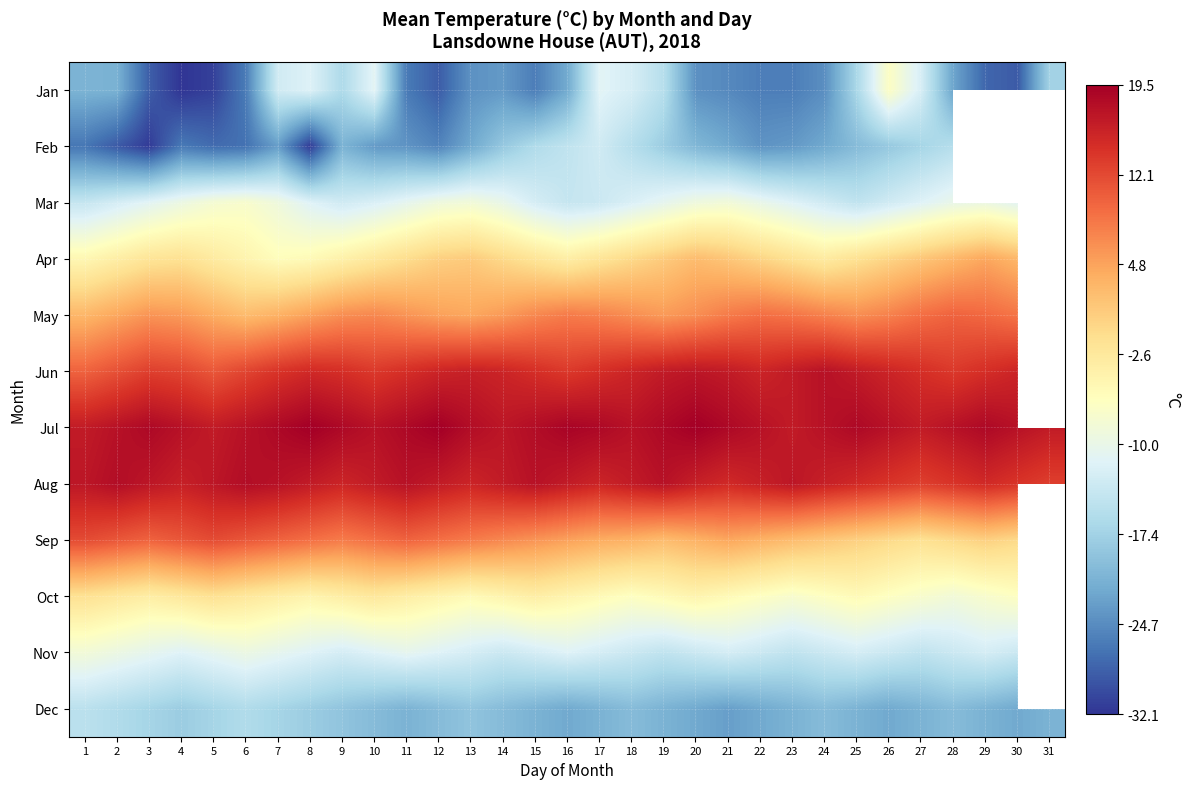

At 28, list the series in order from smallest to largest.

Jan, Dec, Feb, Nov, Mar, Oct, Sep, Apr, May, Jun, Aug, Jul